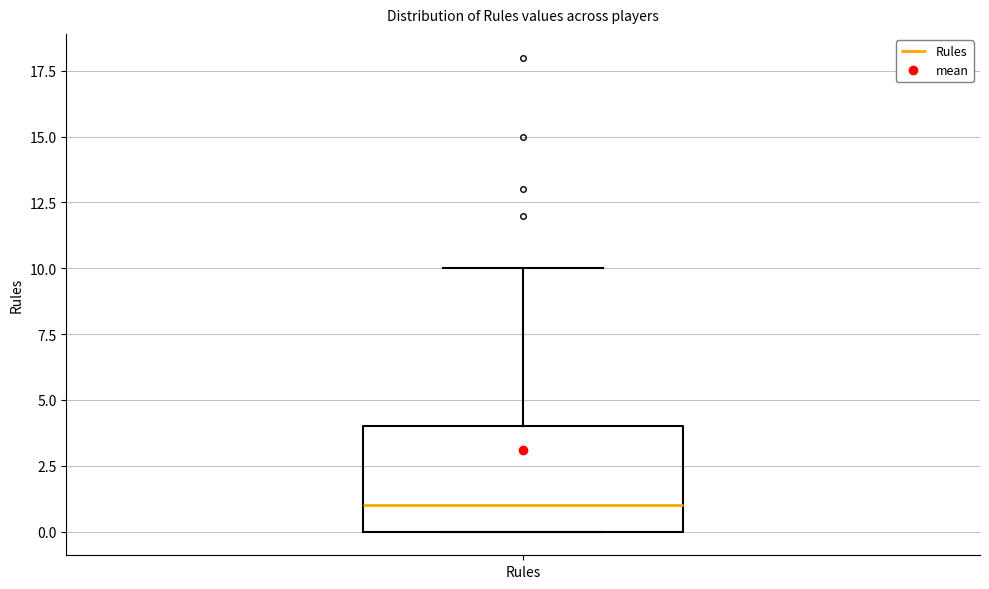

Read this box plot against the y-axis: the position of the median line, the range covered by the box, and the ends of both whiskers. The values are not printed on the chart, so give them approximately, as read against the axis.

median 1, box 0 to 4, whiskers 0 to 10